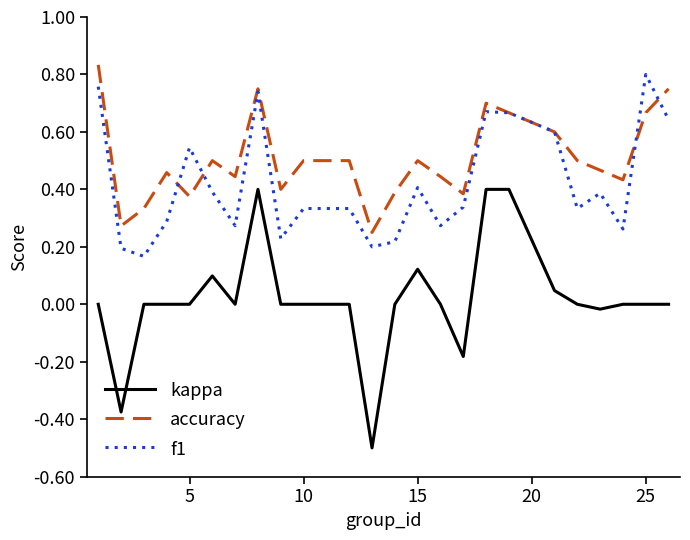

Which series has the largest total across all categories?

accuracy